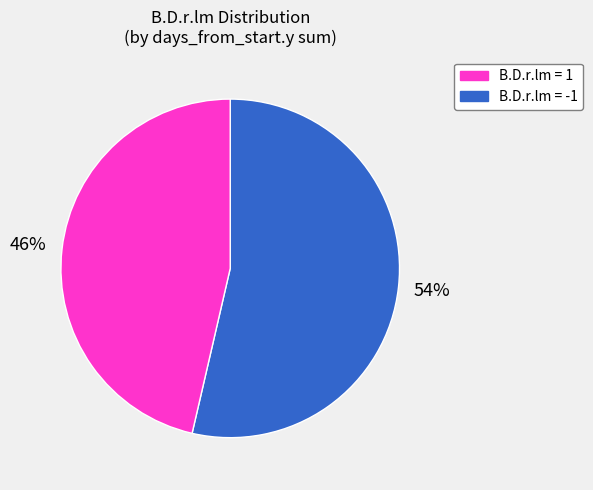

Does any single category account for the majority?

Yes